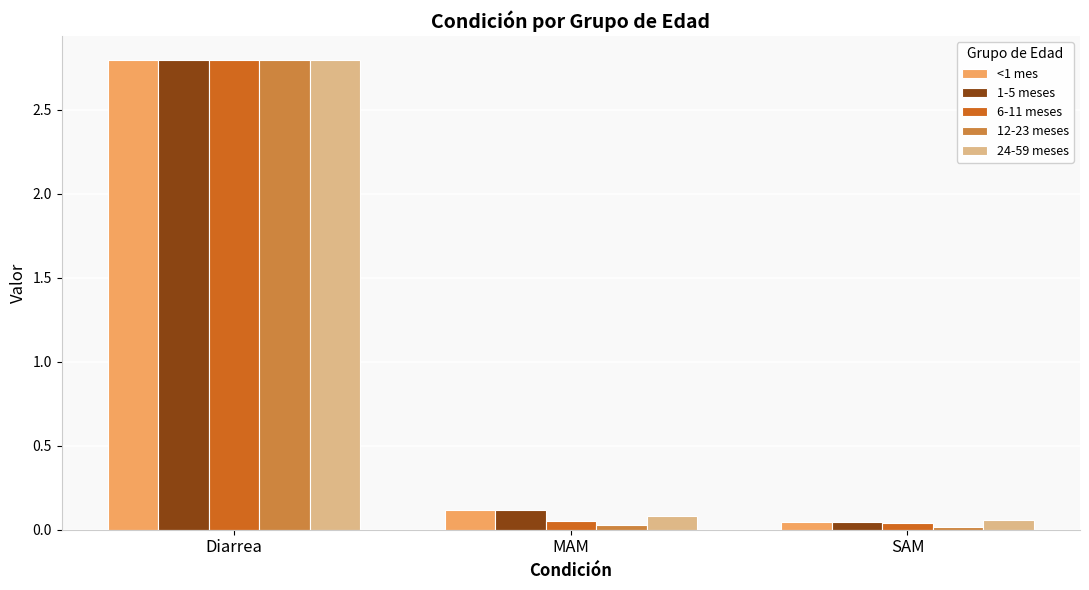

What is the sum of all 1-5 meses values?

3.0